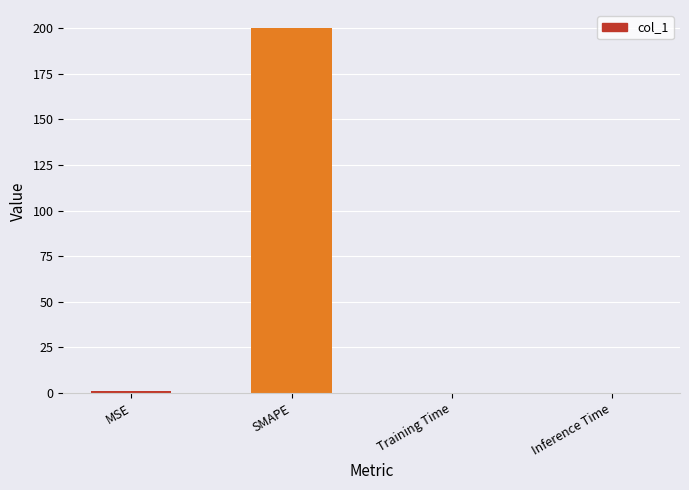

What is the average value?

50.3